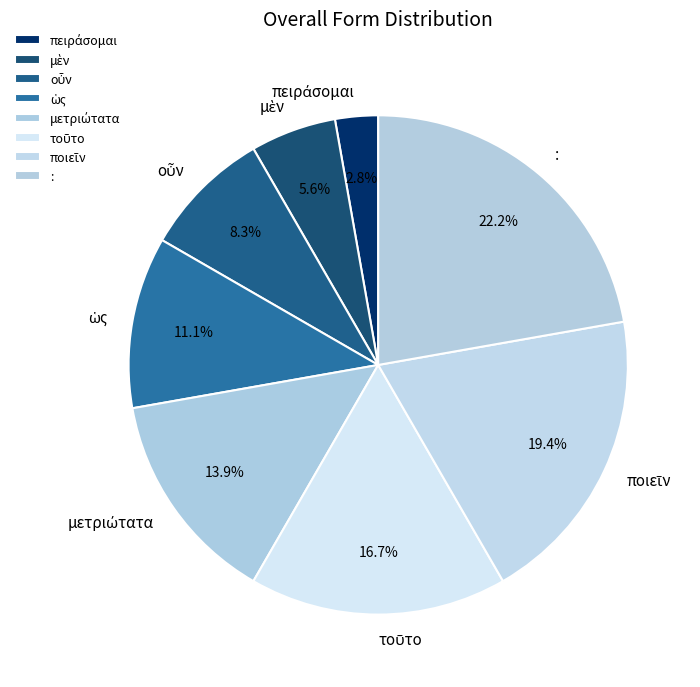

Count the number of slices in the pie.

8